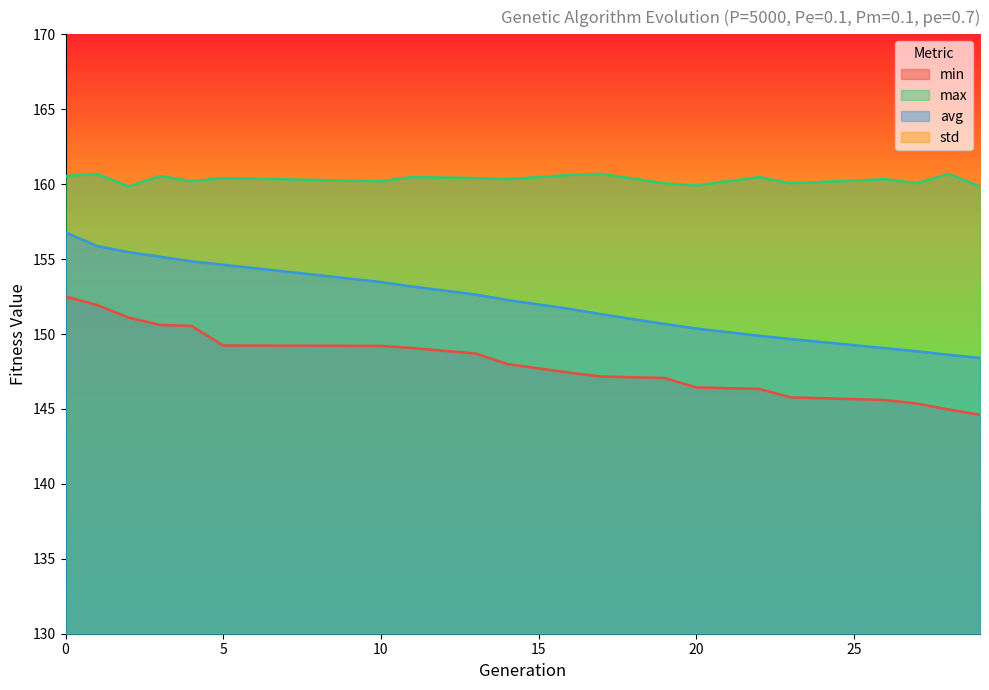

Between 29 and 5, which is larger?

5